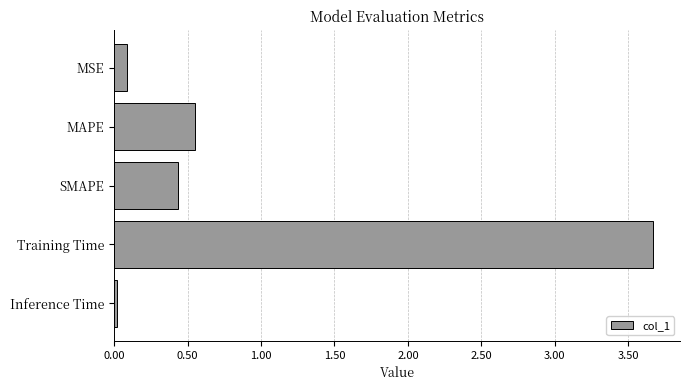

Are the bars grouped side by side (vs. stacked)?

No